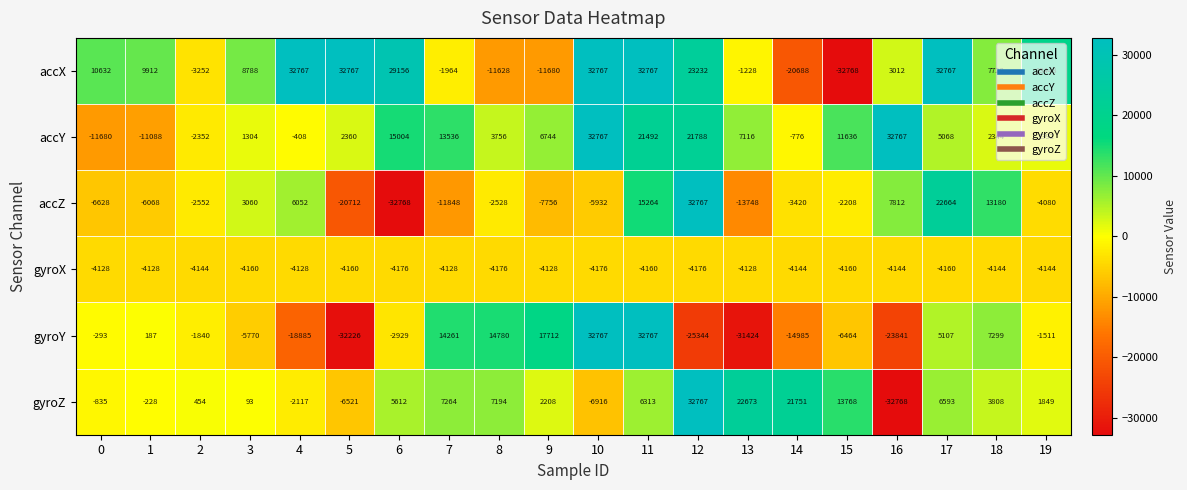

At 9, list the series in order from largest to smallest.

gyroY, accY, gyroZ, gyroX, accZ, accX